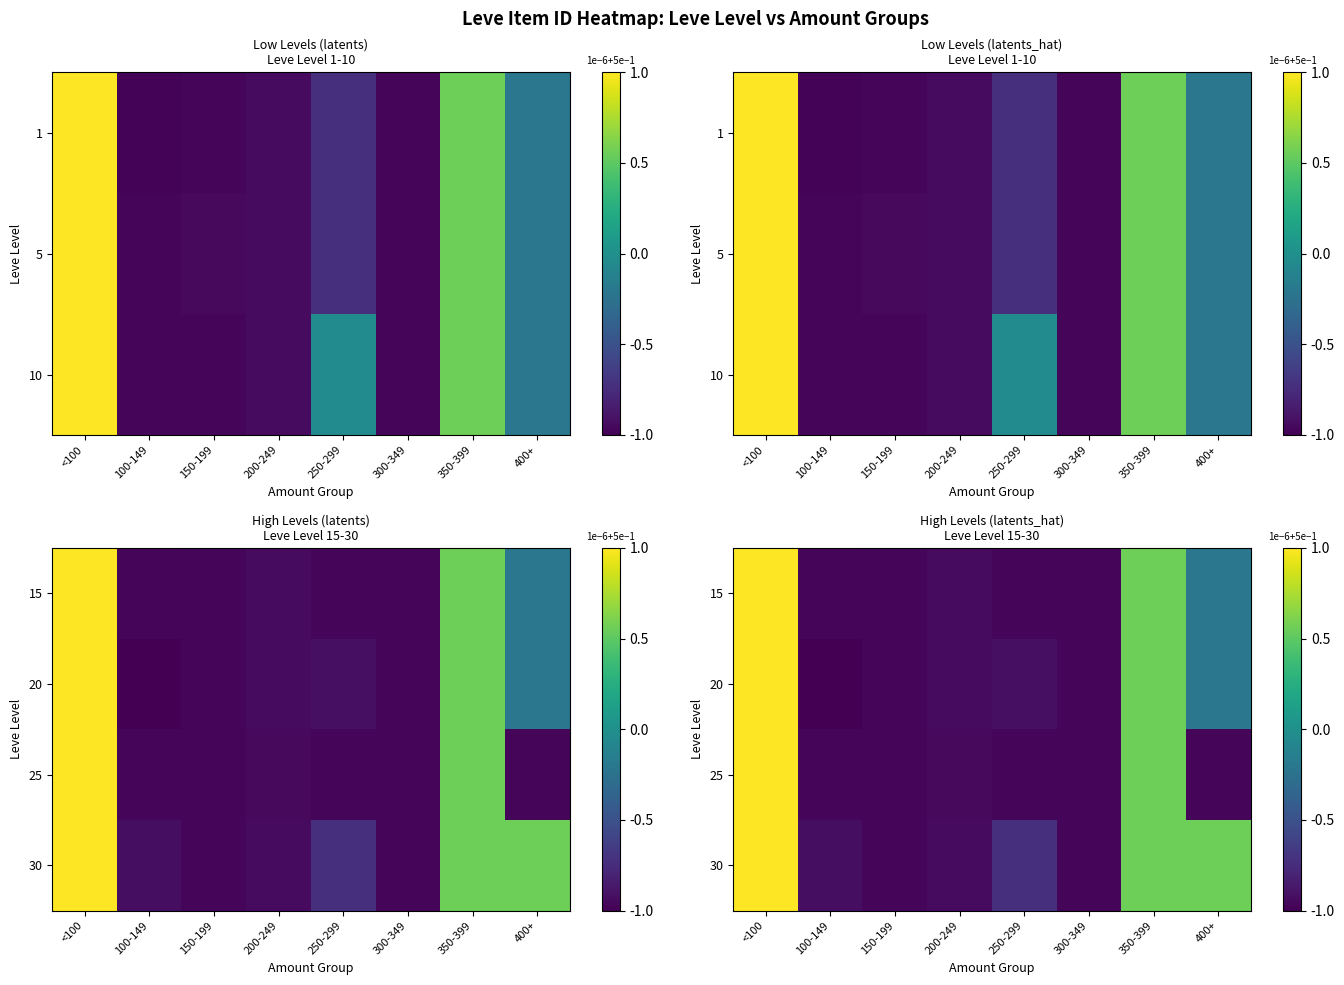

Is the value of 25 at 200-249 greater than the value of 20 at 200-249?

No